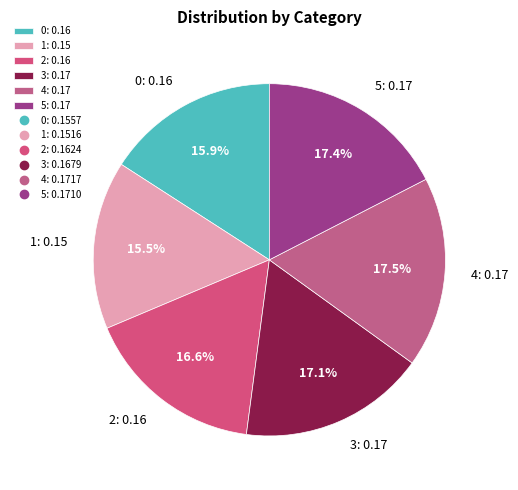

What portion of the pie excludes 1: 0.15?

84.5%